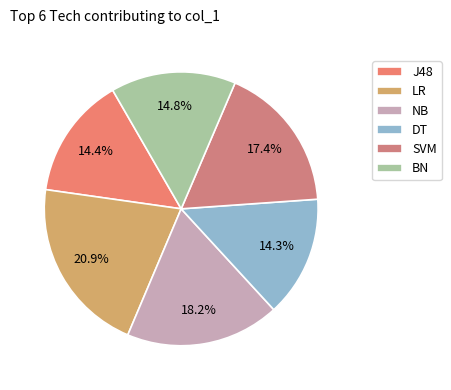

To the nearest percent, what percentage of the pie is NB?

18%